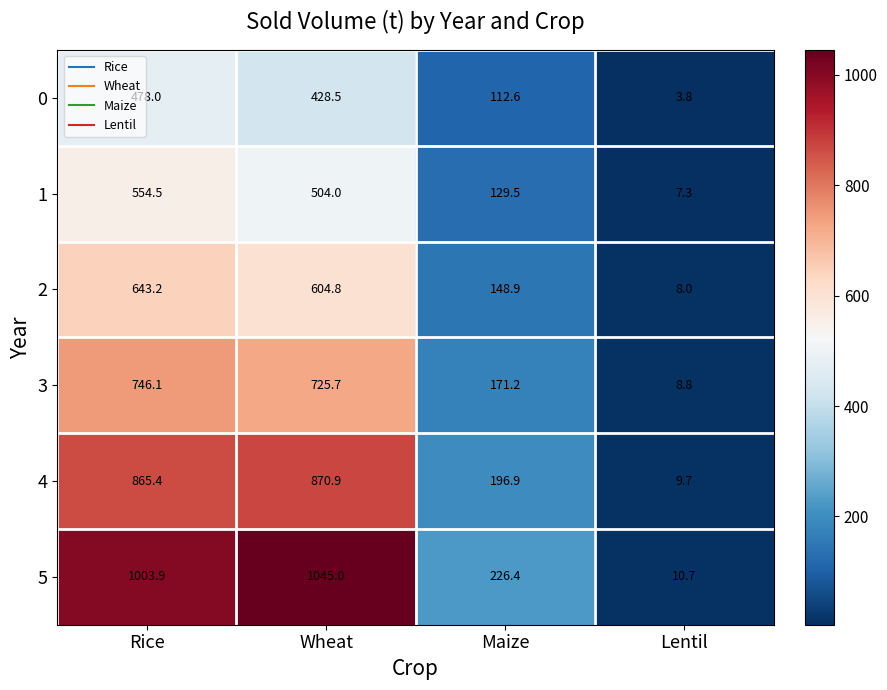

The value of 2 at Wheat is 899.2. True or false?

False